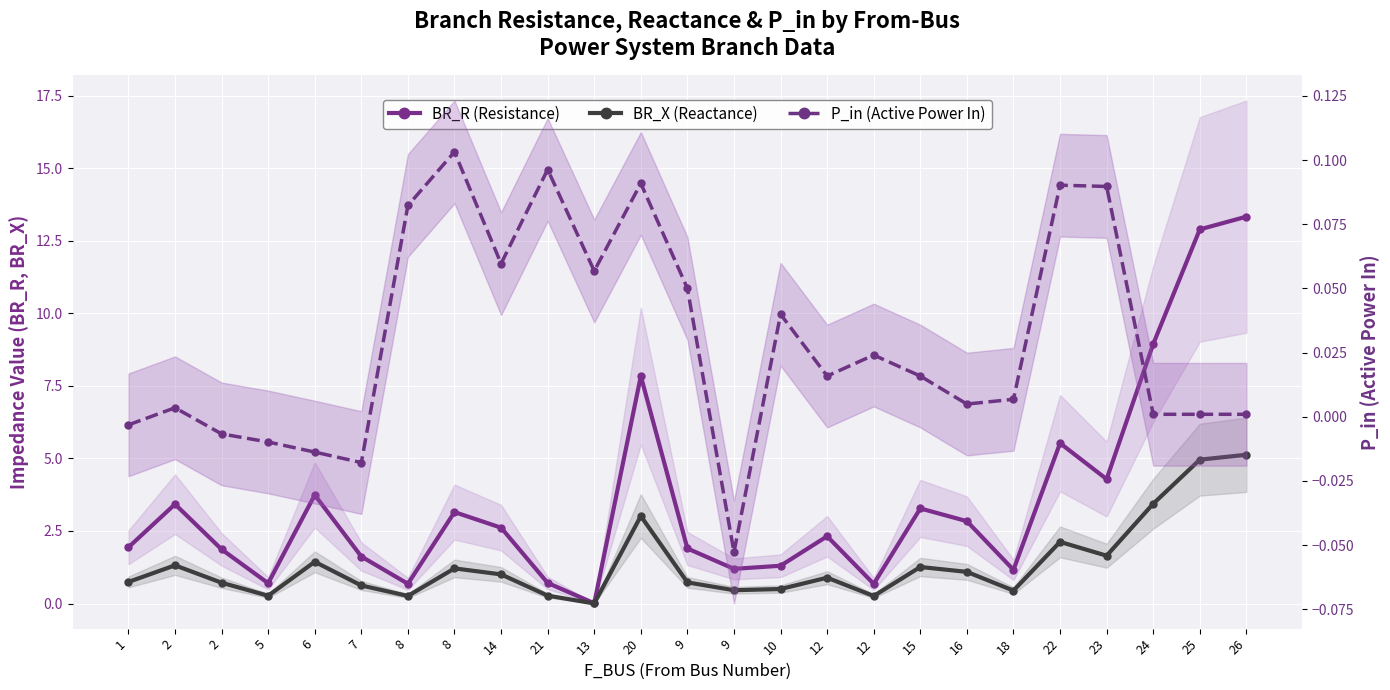

At which category is the sum across all series the highest?

26